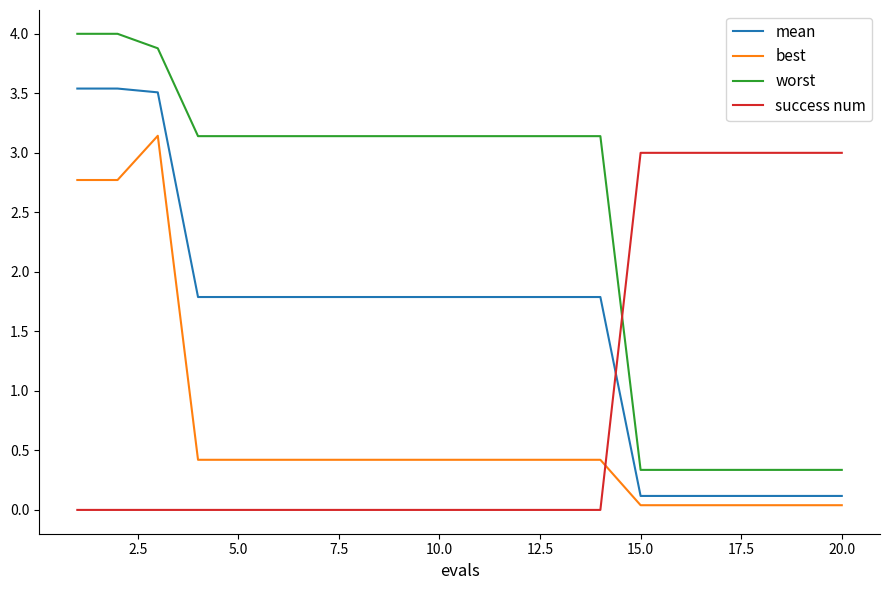

What is the greatest value displayed?

4.0